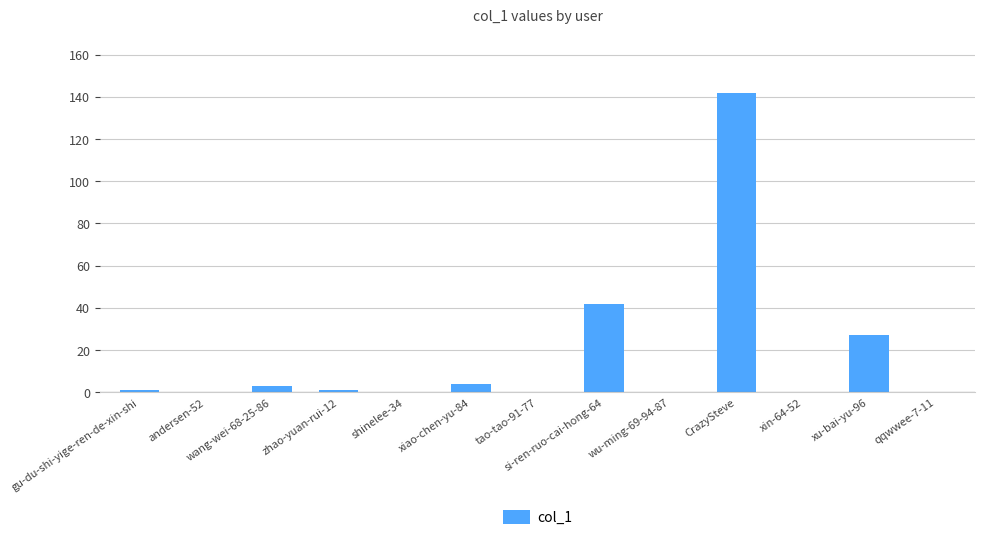

What is the sum of all values?

220